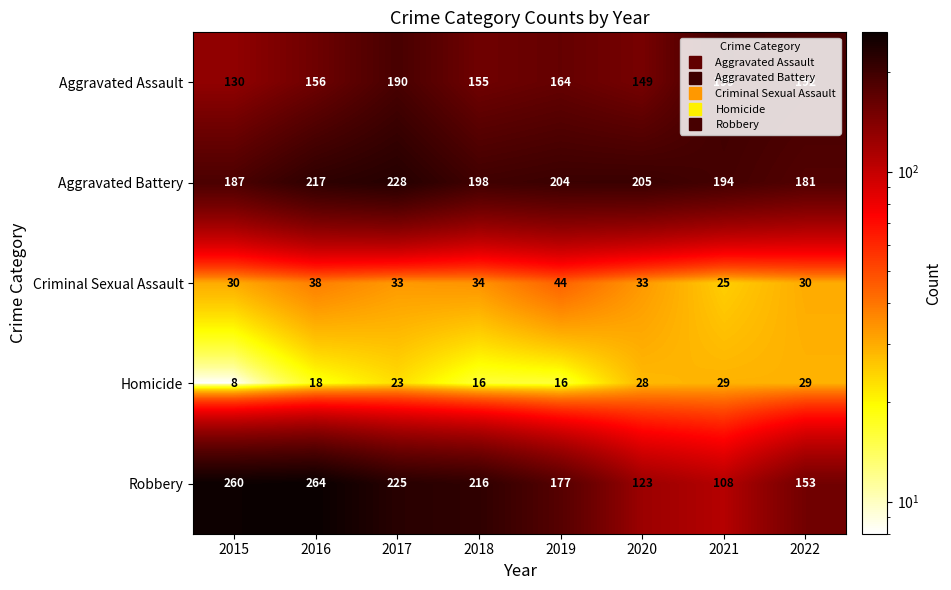

Which series changed the most between 2016 and 2017?

Robbery